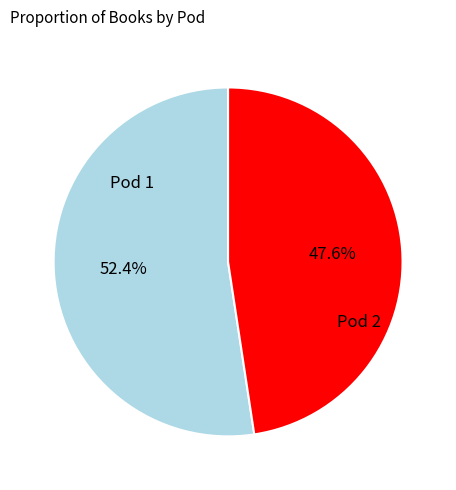

Does any single category account for the majority?

Yes